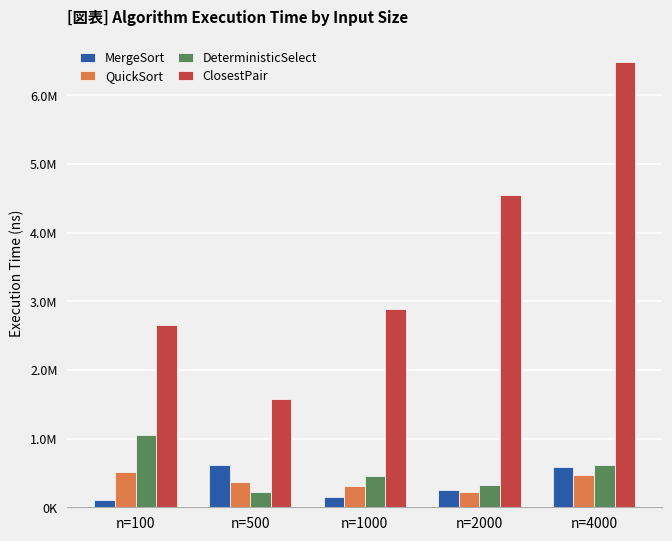

Are the bars grouped side by side (vs. stacked)?

Yes